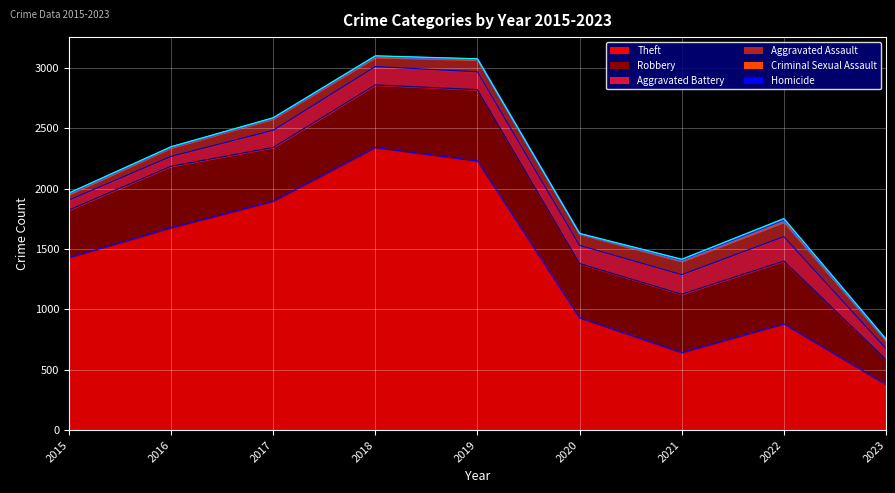

Which category has the lowest value in the Theft series?

2023